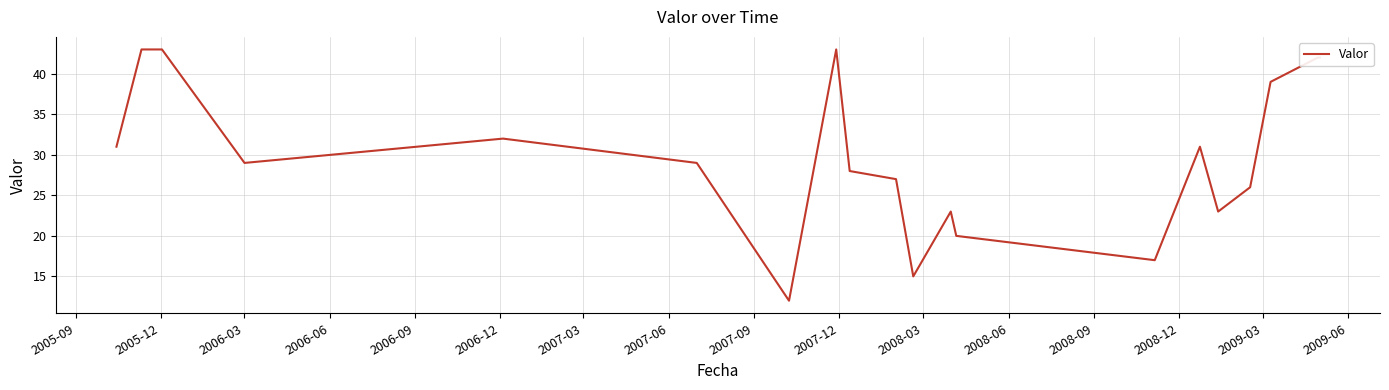

What is the maximum value shown in the chart?

43